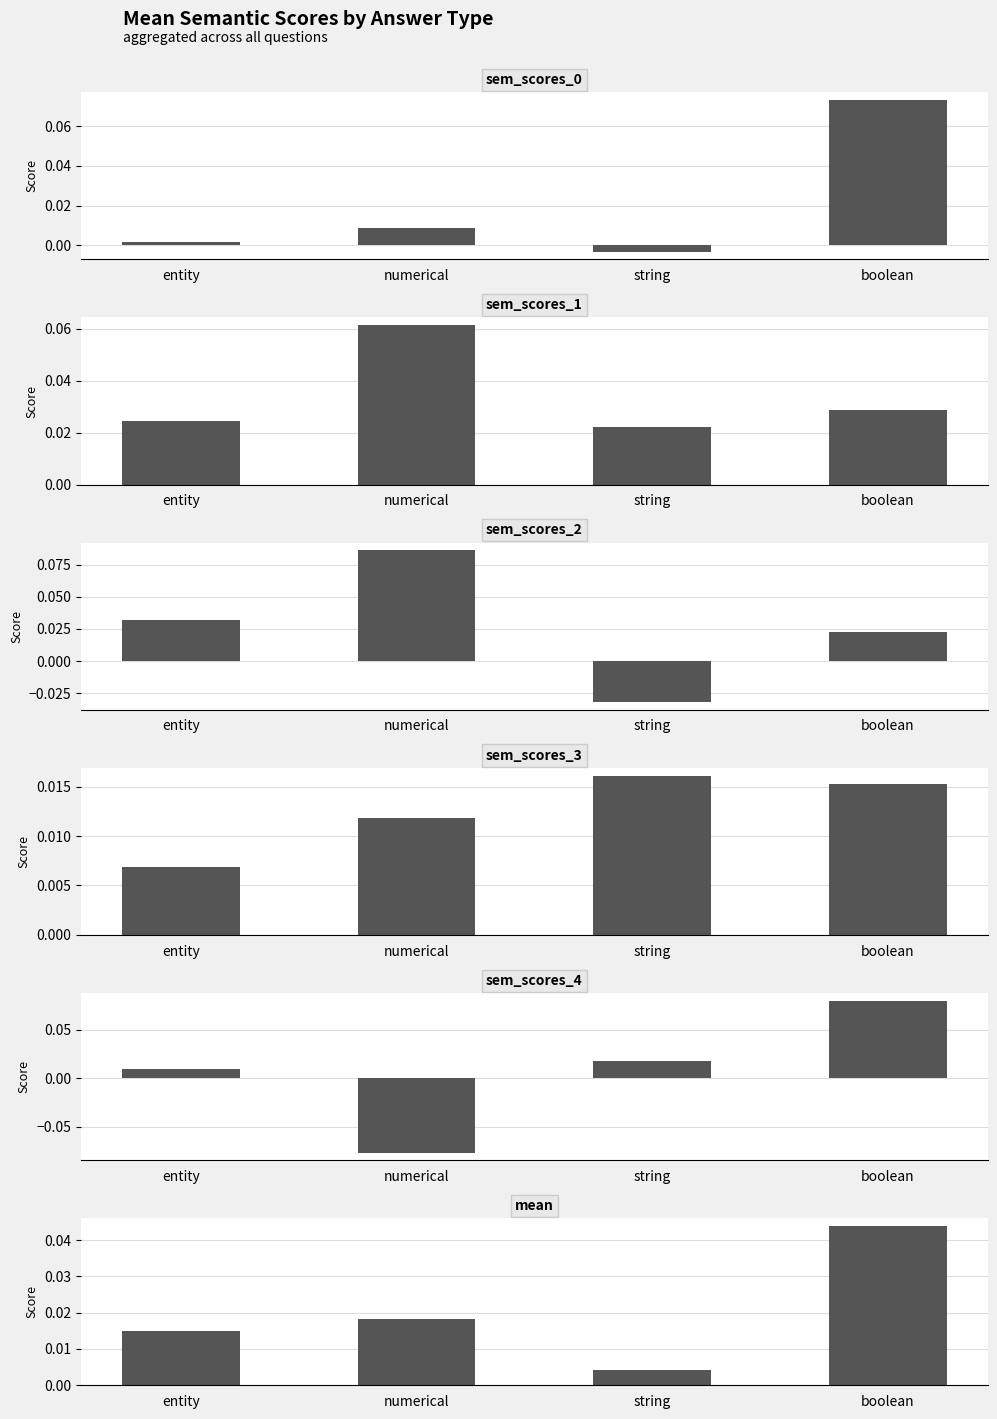

What is the label of the 3rd bar from the right?

numerical